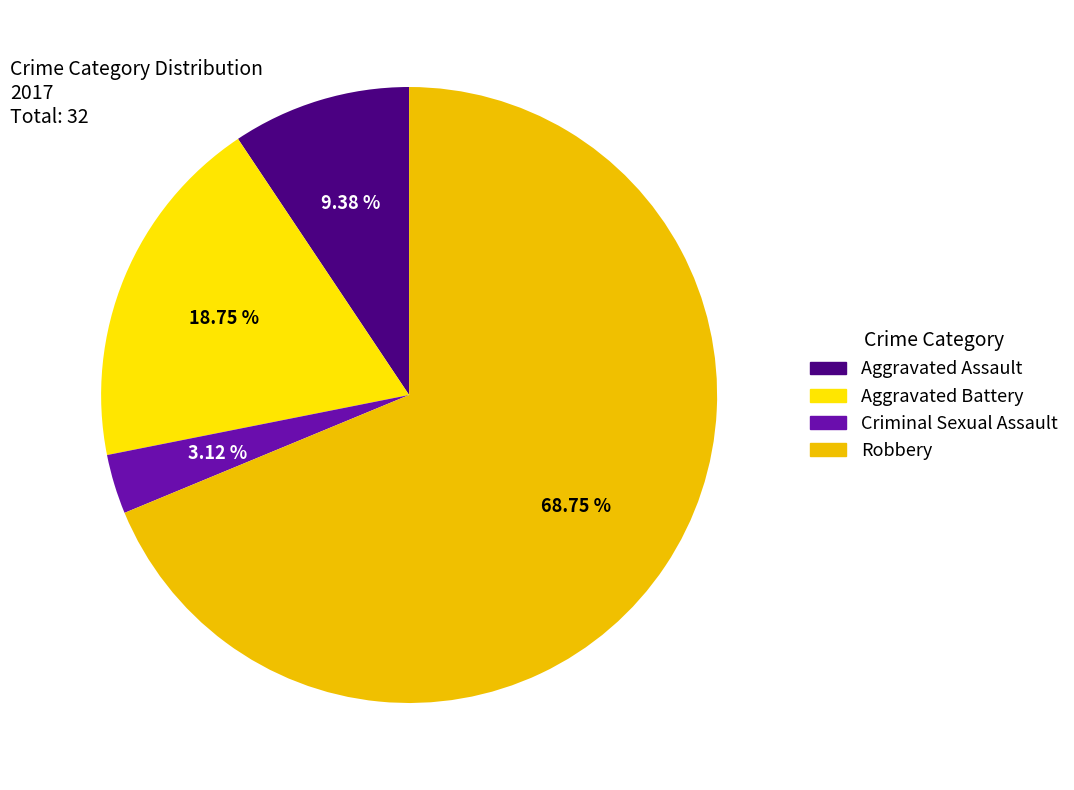

What is the majority slice?

Robbery